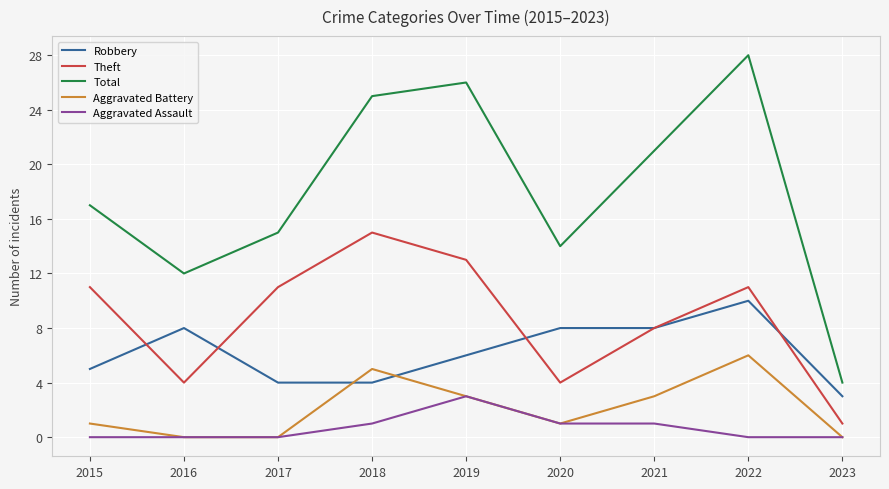

In Theft, how many points are higher than both neighbors (excluding endpoints)?

2